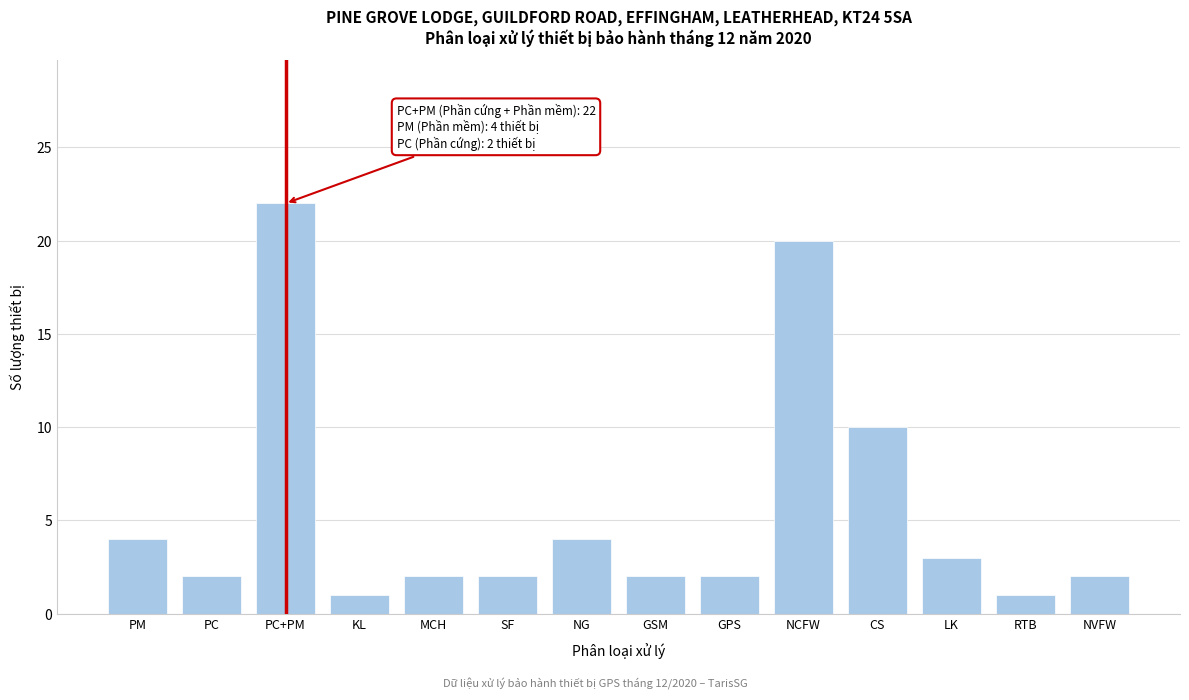

Reading left to right, what are all the values shown in this chart?

PM=4	PC=2	PC+PM=22	KL=1	MCH=2	SF=2	NG=4	GSM=2	GPS=2	NCFW=20	CS=10	LK=3	RTB=1	NVFW=2